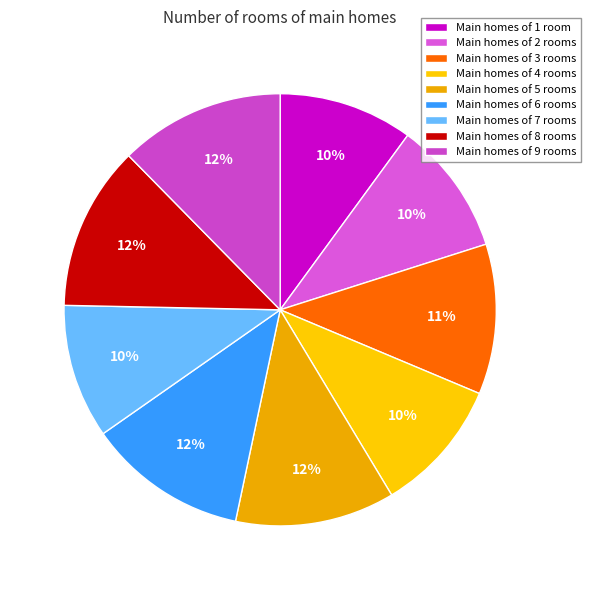

Count the number of slices in the pie.

9